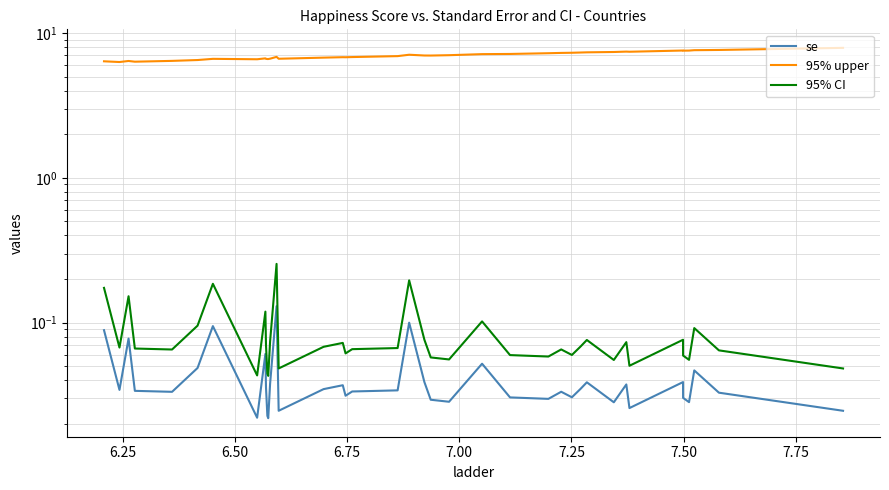

Does the chart display data point markers on the line(s)?

No